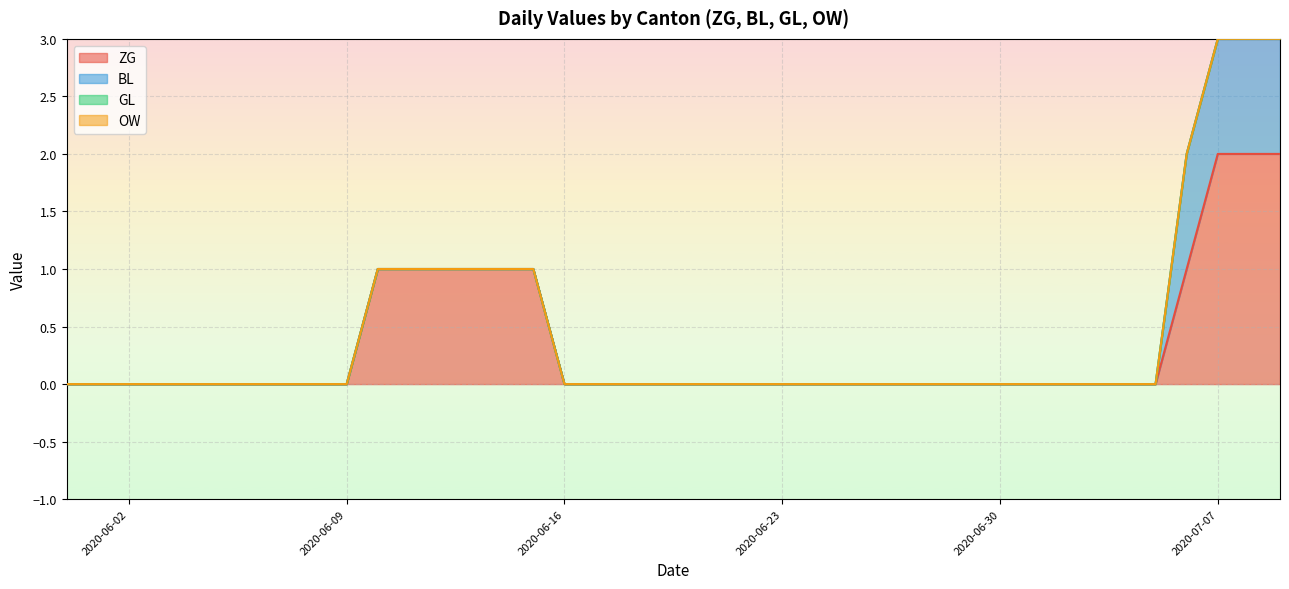

Between 2020-06-02 and 2020-06-13, which series saw the biggest shift?

ZG